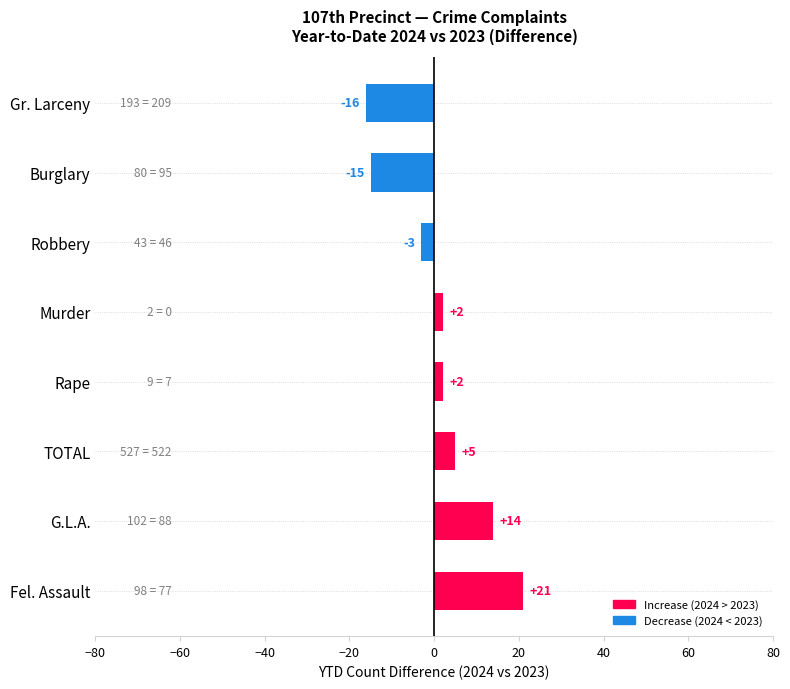

The chart shows a value of -15 at Burglary. True or false?

True